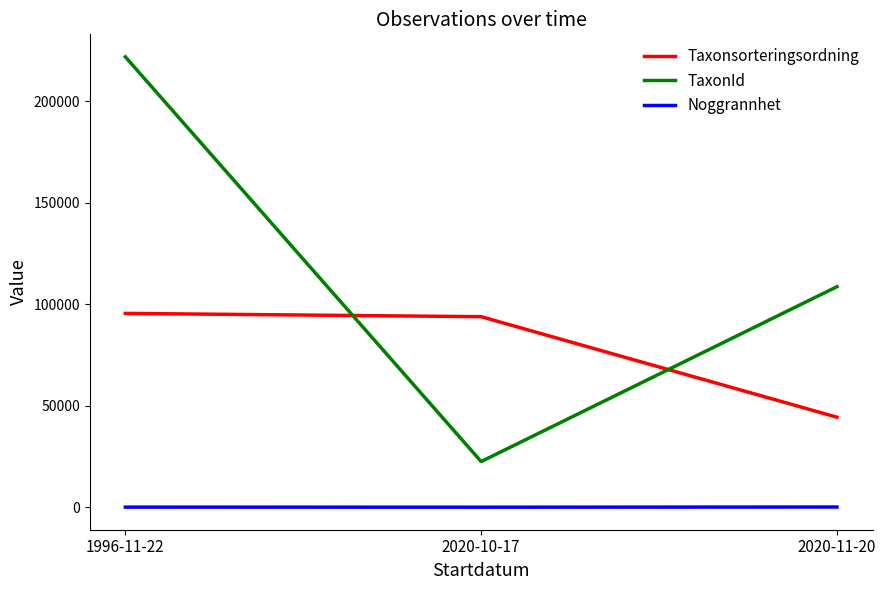

Does the chart have visible grid lines?

No